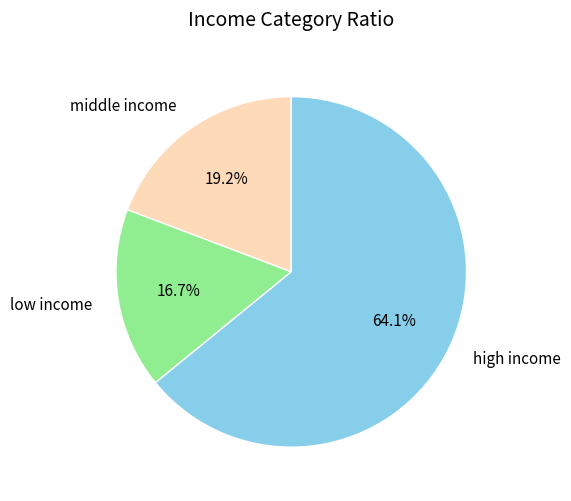

Which slice is the smallest?

low income